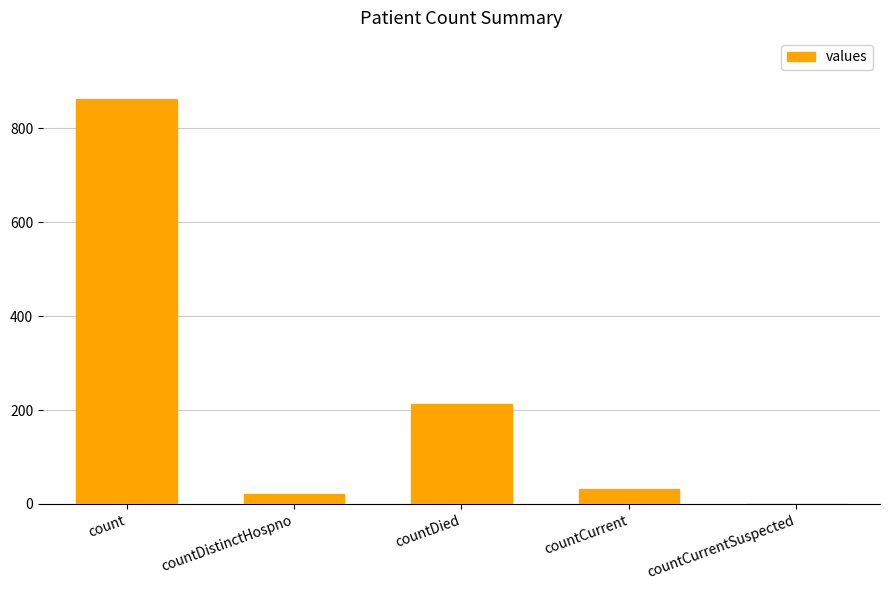

What is the greatest value displayed?

863